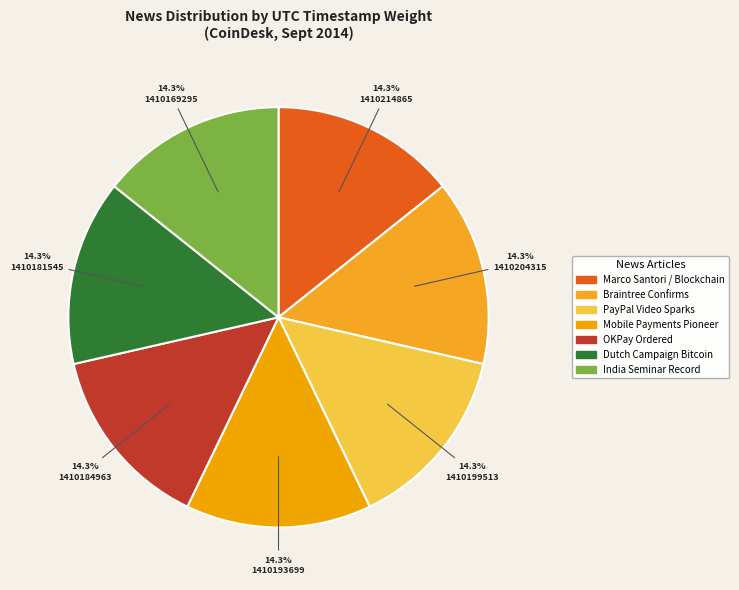

What is the total percentage of PayPal Video Sparks and Braintree Confirms?

28.6%